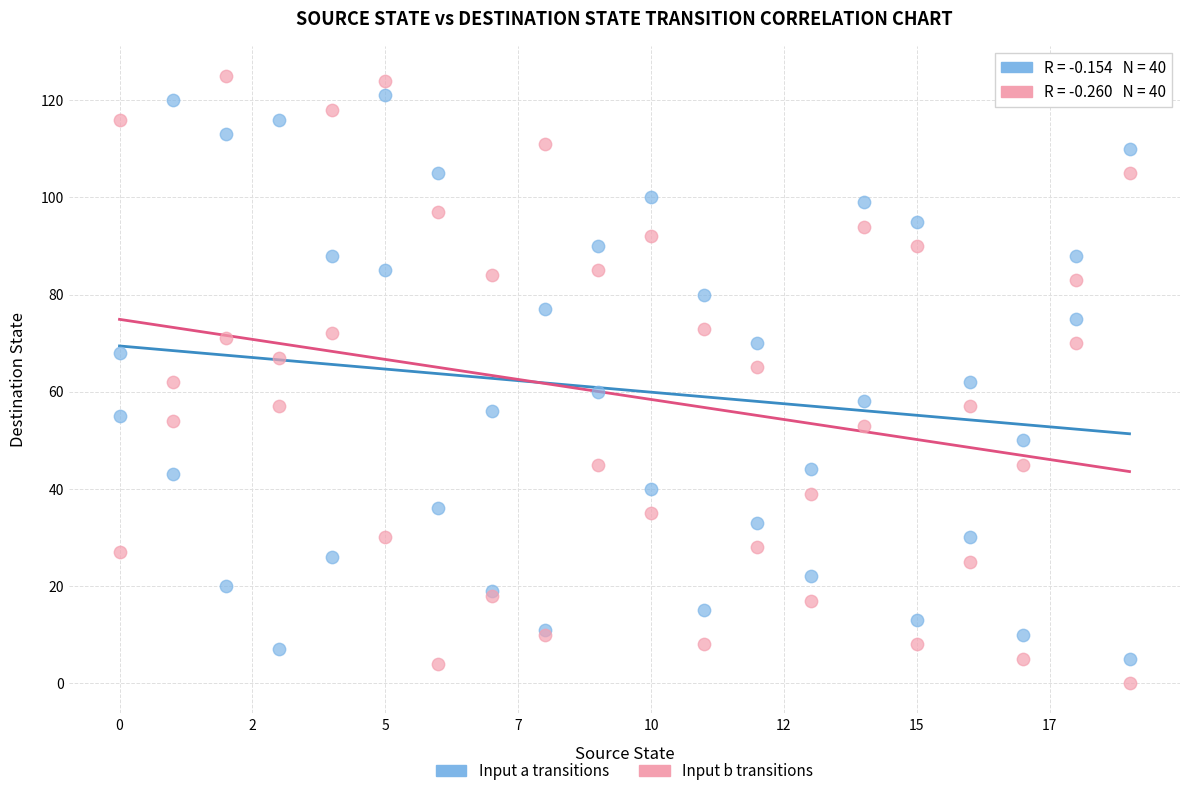

What is the X range (max minus min) for the scatter plot?

19